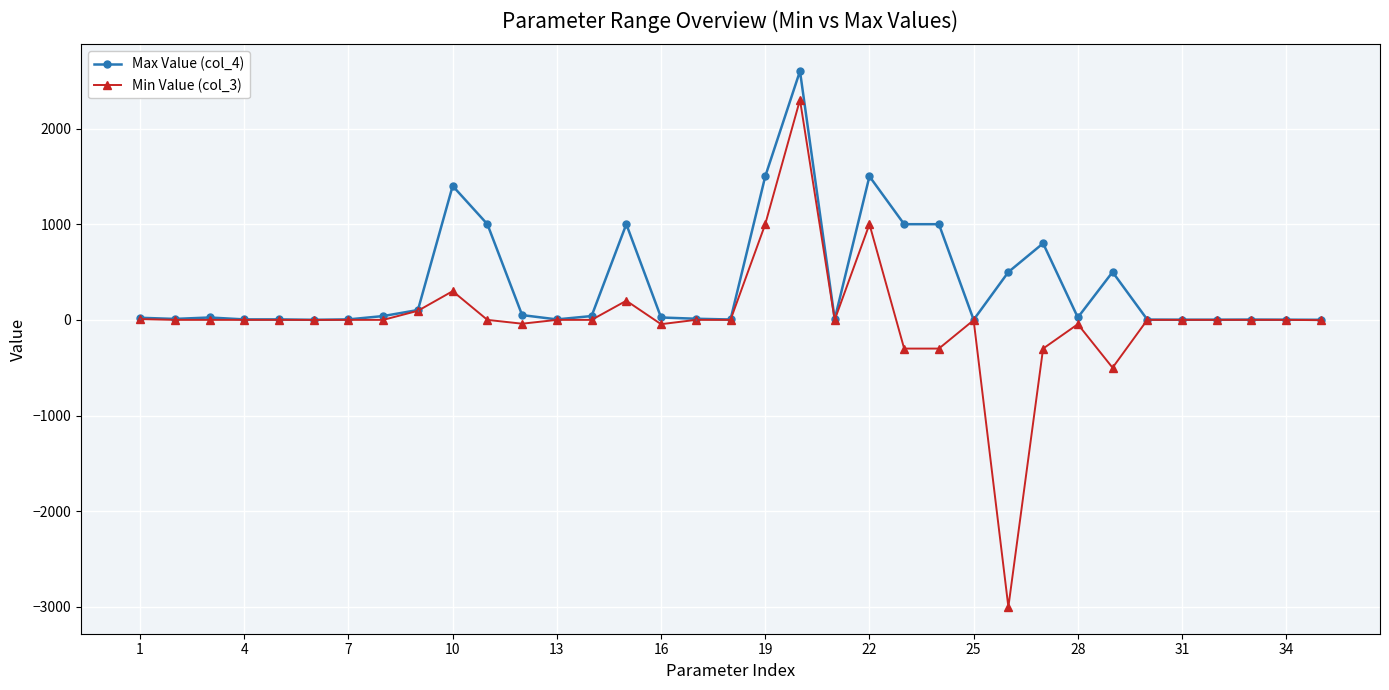

True or false: Max Value (col_4) has more than 0 points higher than both neighbors.

True